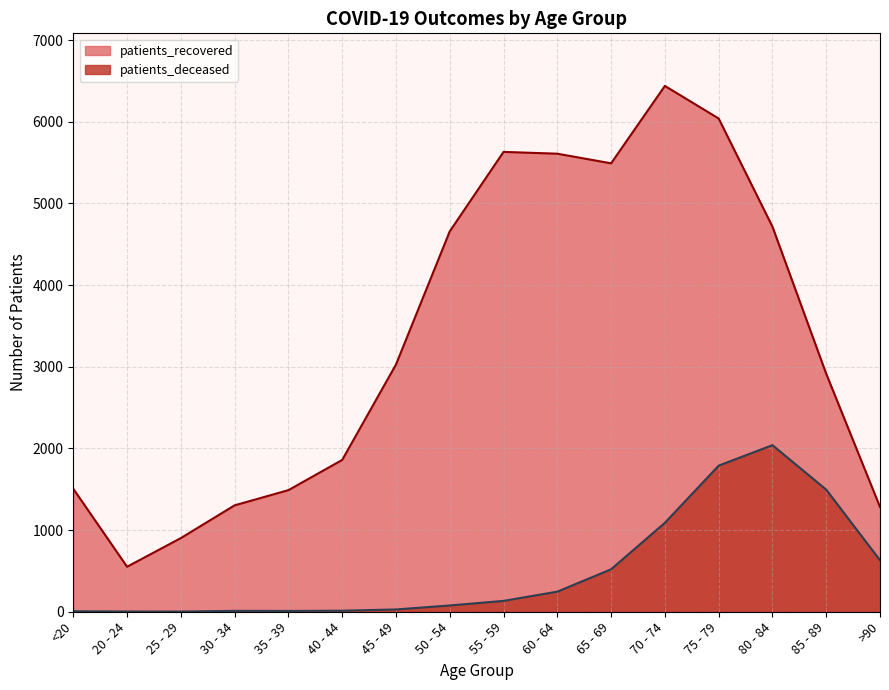

How many data points does each series have?

16